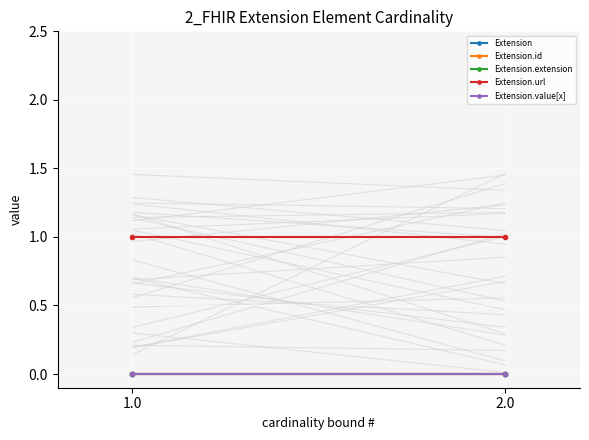

How many series are shown in this chart?

5